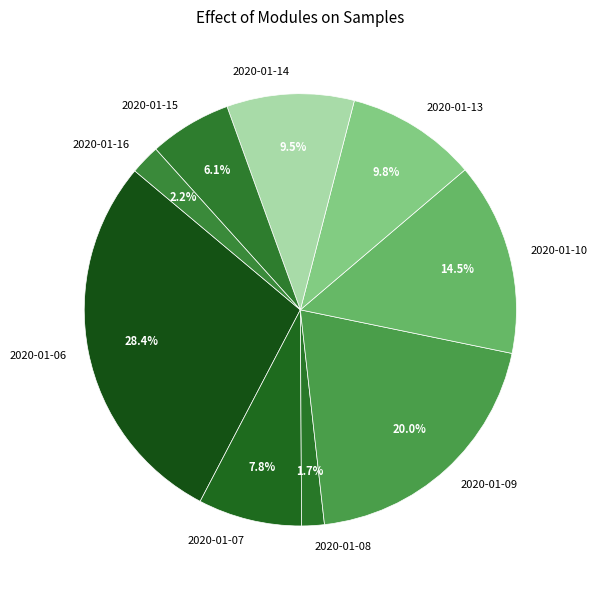

Is 2020-01-07 the majority of the pie?

No